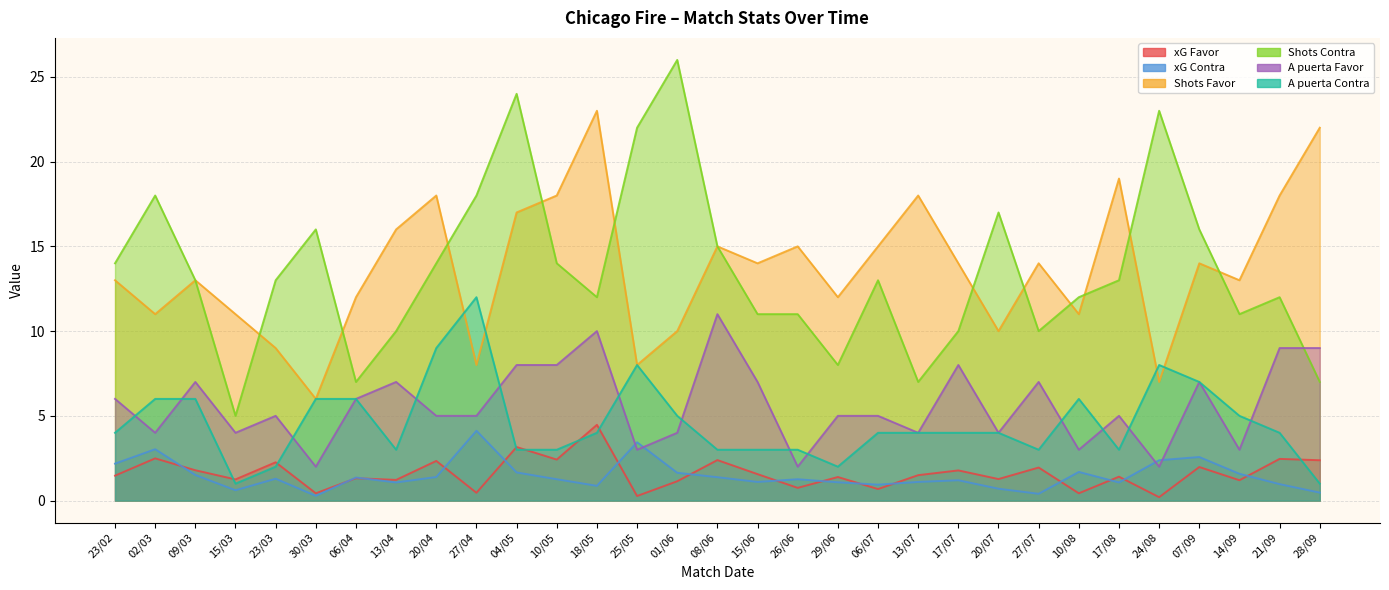

Where is the first local maximum for xG Favor?

02/03